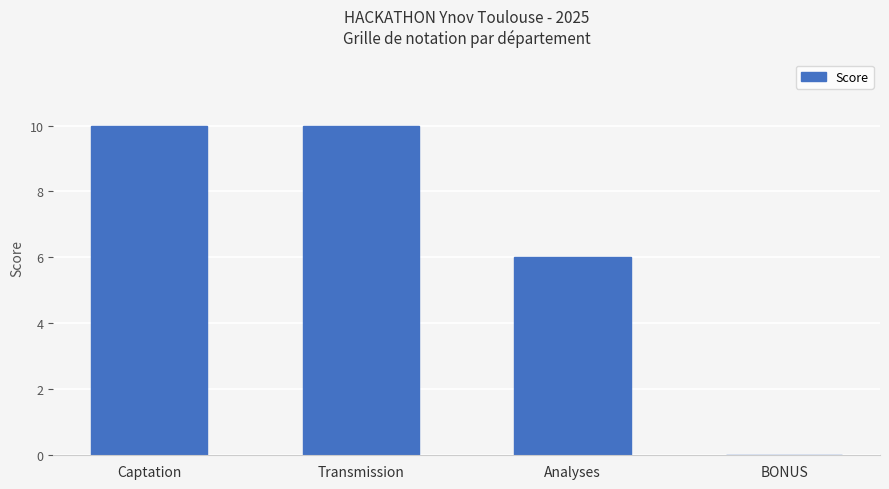

True or false: the data shows 0 at BONUS.

True